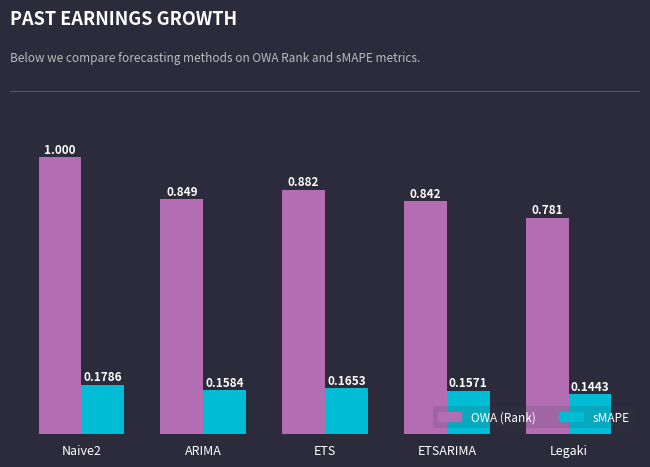

Between ARIMA and ETS, which series saw the biggest shift?

OWA (Rank)